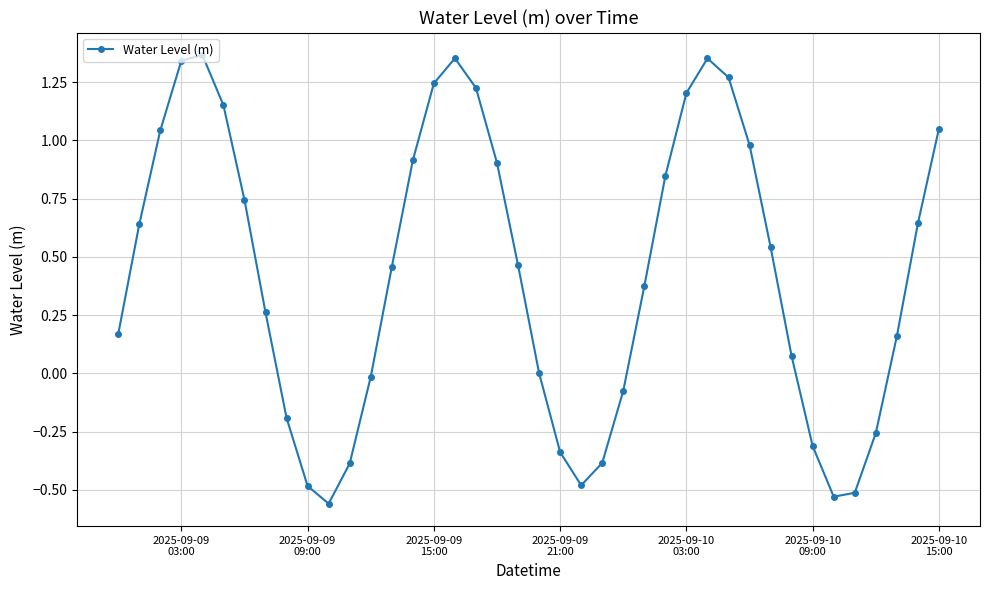

What is the difference between the maximum and minimum values?

1.9